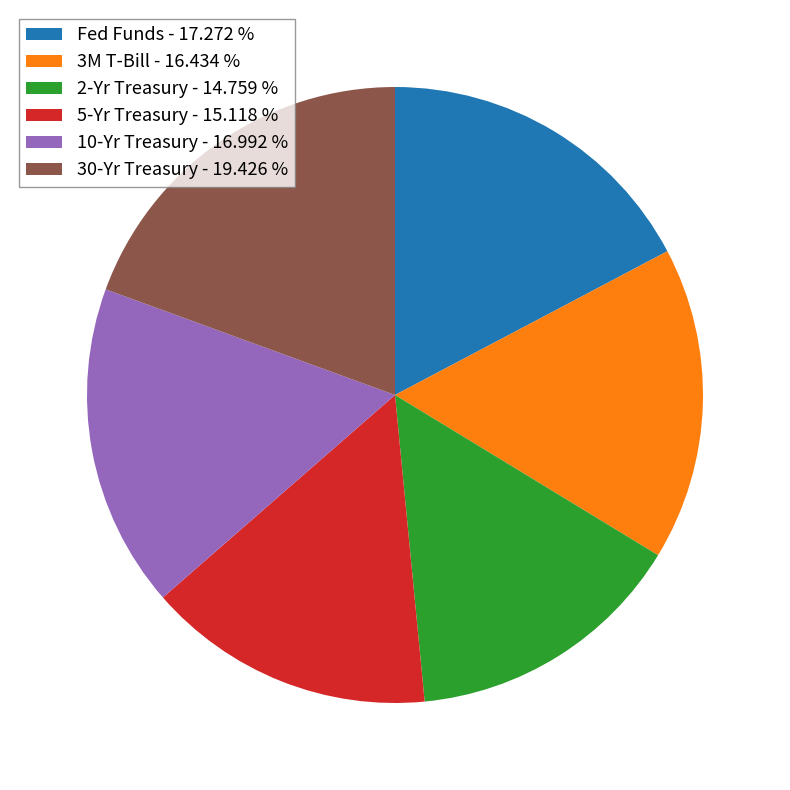

True or false: 30-Yr Treasury accounts for 19% of the total.

True